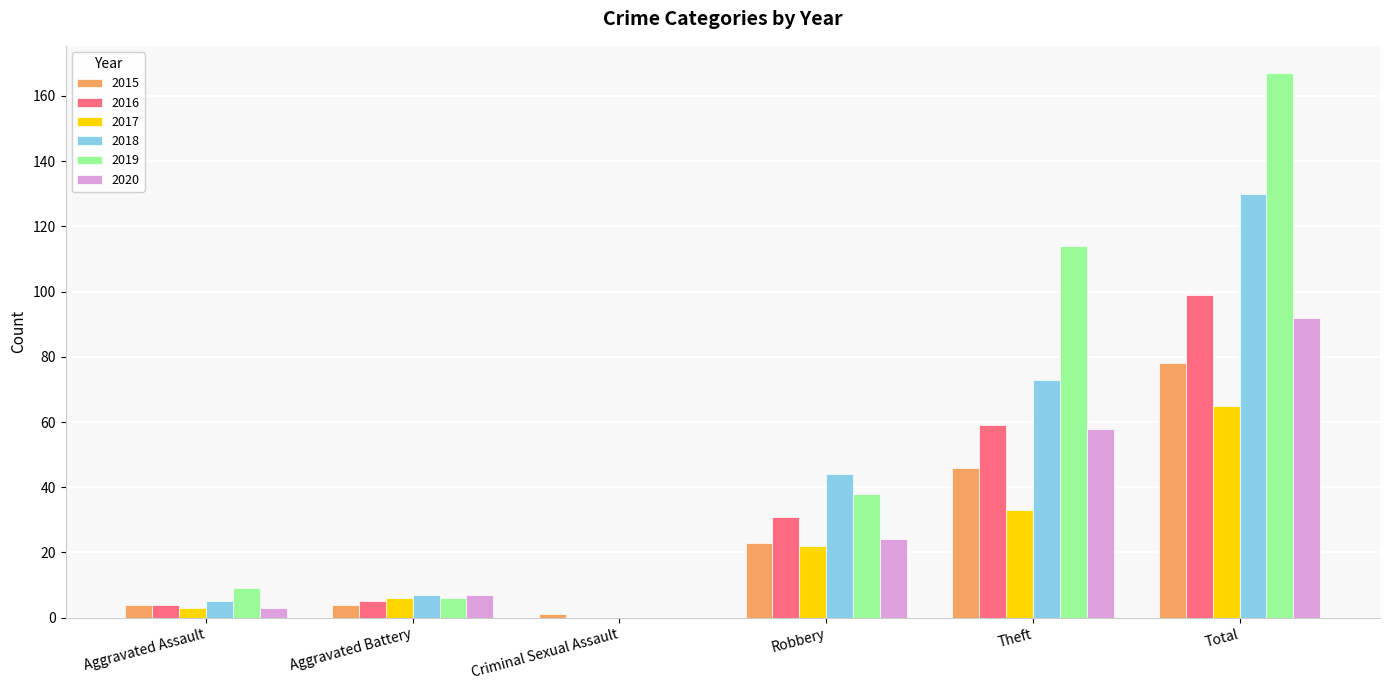

What are all the series names shown in the legend?

2015, 2016, 2017, 2018, 2019, 2020